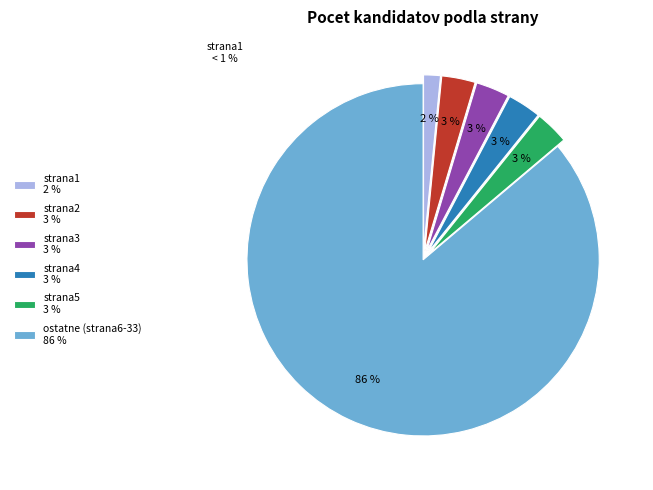

Which slice represents more than half of the pie?

ostatne (strana6-33) 86 %